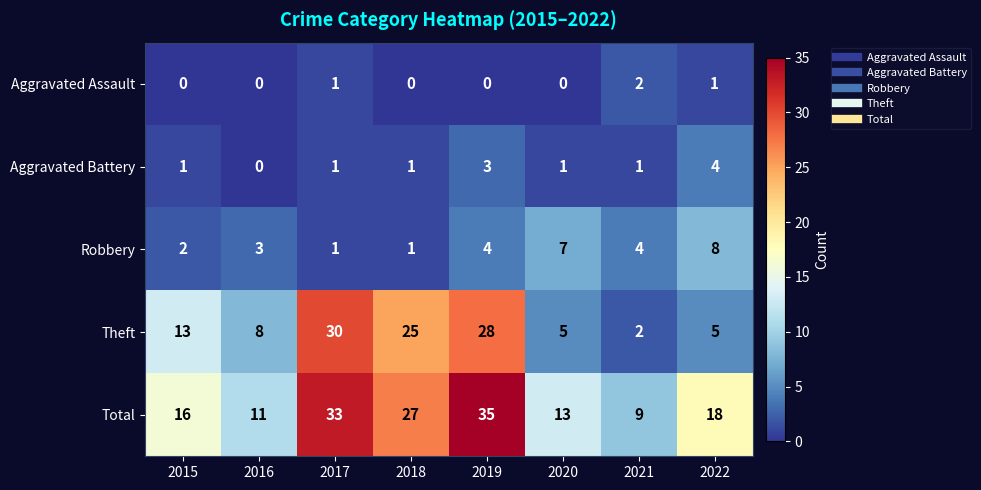

Where is Theft nearest to the value 16?

2015